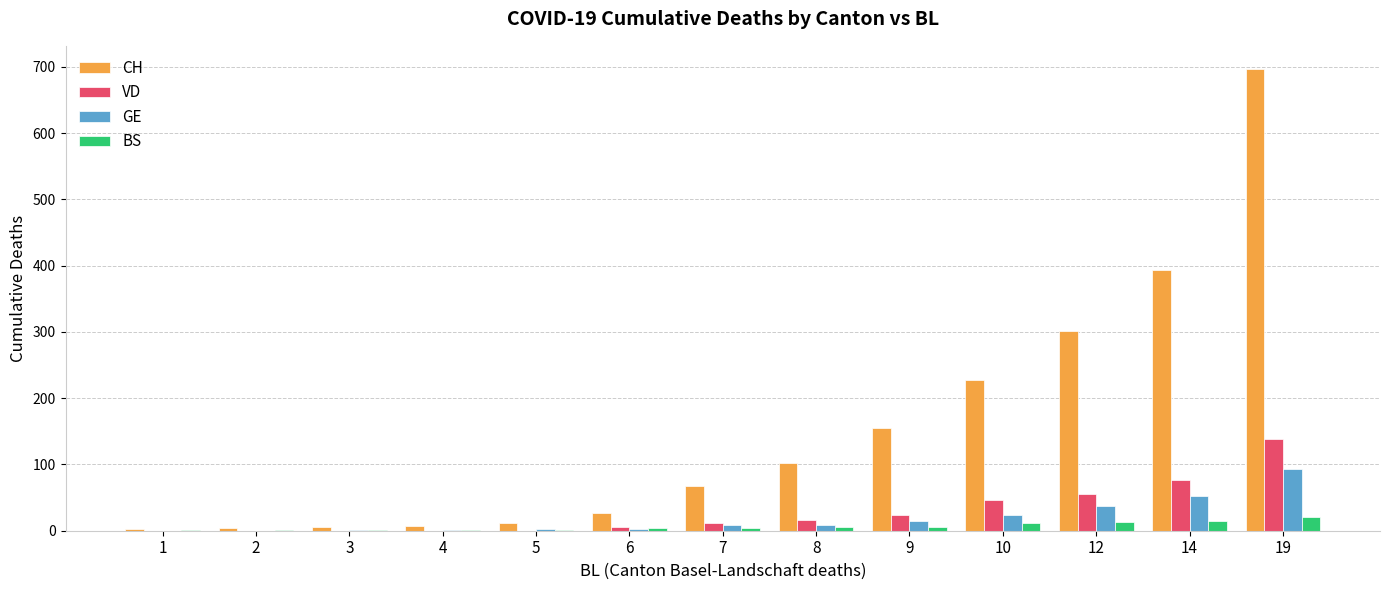

At which category is the sum across all series the highest?

19